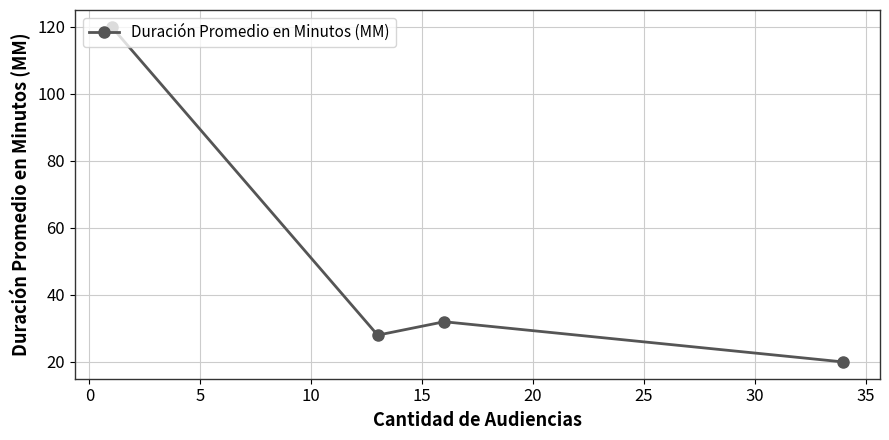

What is the greatest value displayed?

120